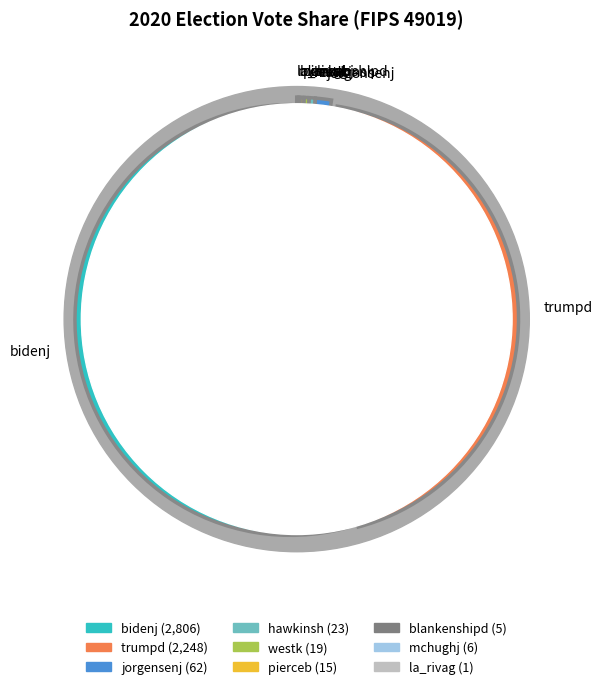

What is the majority slice?

bidenj